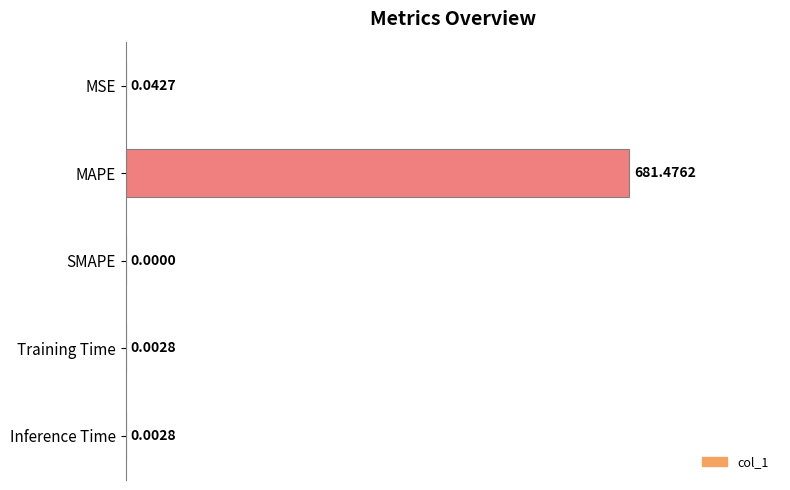

Where is the data nearest to the value 50?

MSE